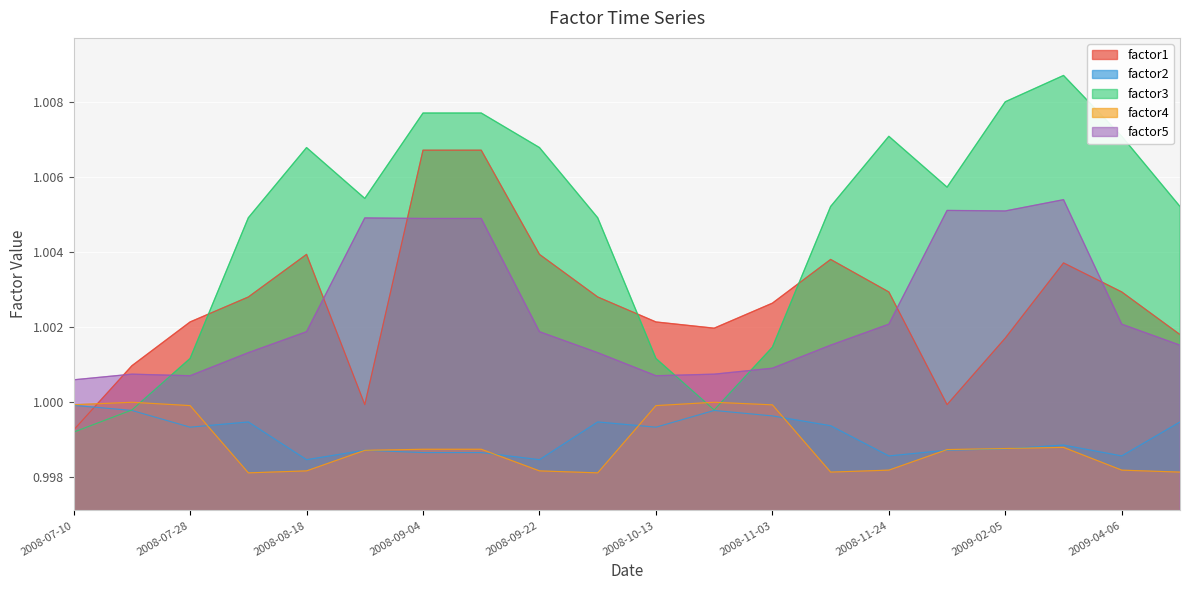

What is the maximum value for factor5?

1.0